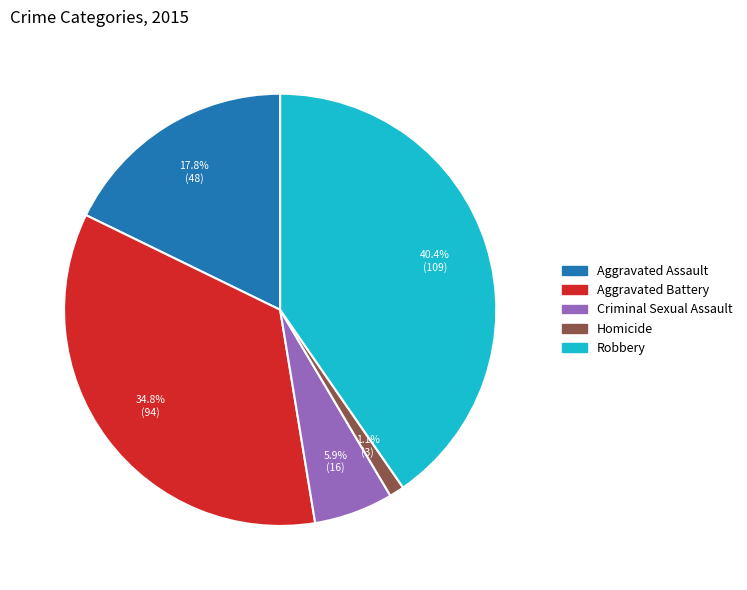

Which slice is the largest?

Robbery